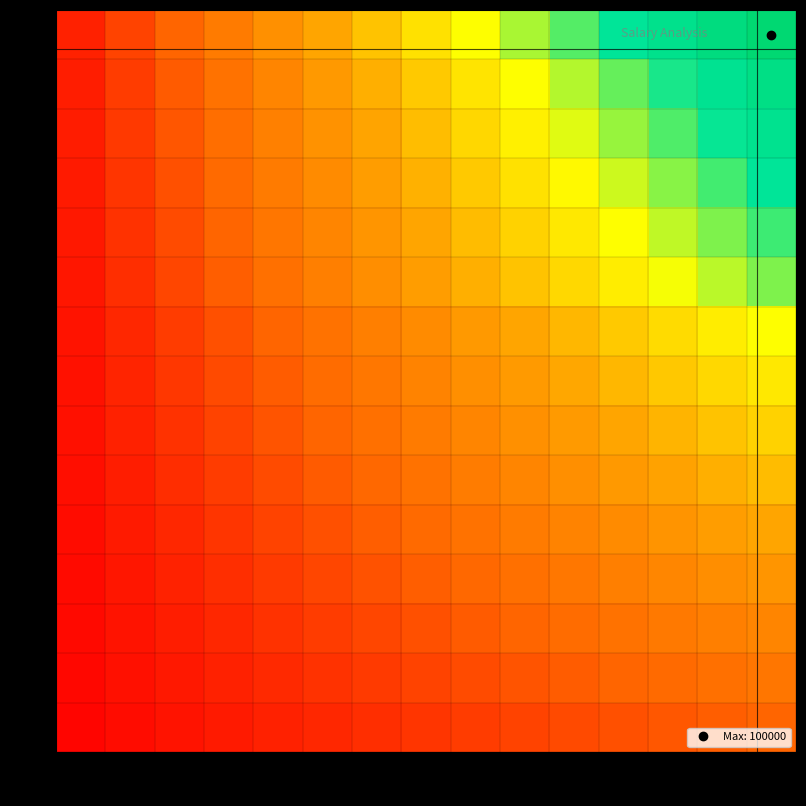

Between 1 and 7, which series saw the biggest shift?

15